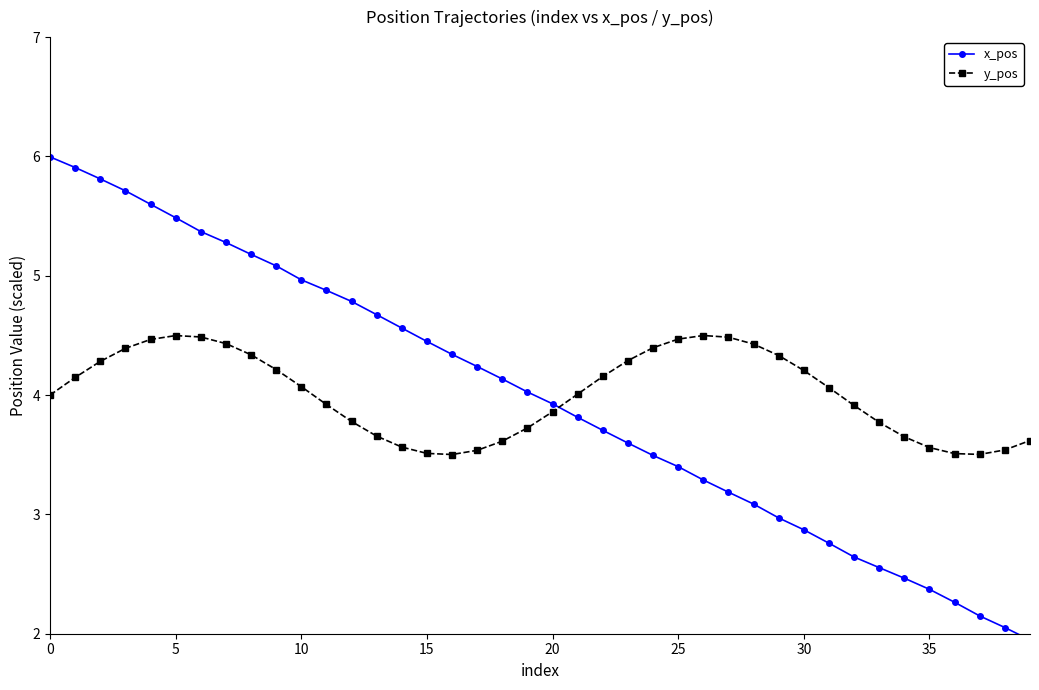

What is the minimum value for y_pos?

3.5